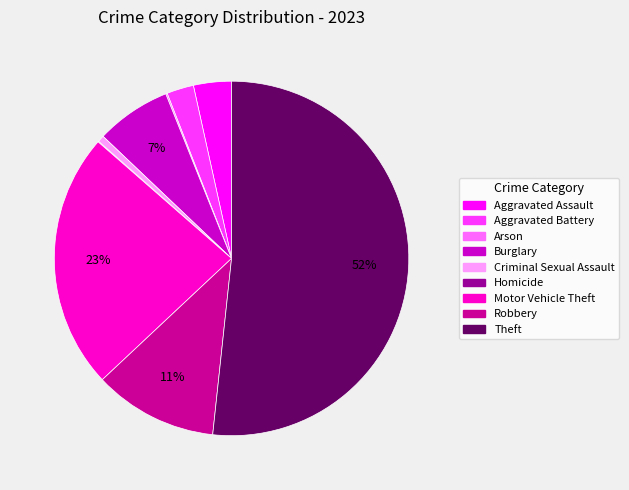

The Robbery slice represents 11% of the pie. True or false?

True